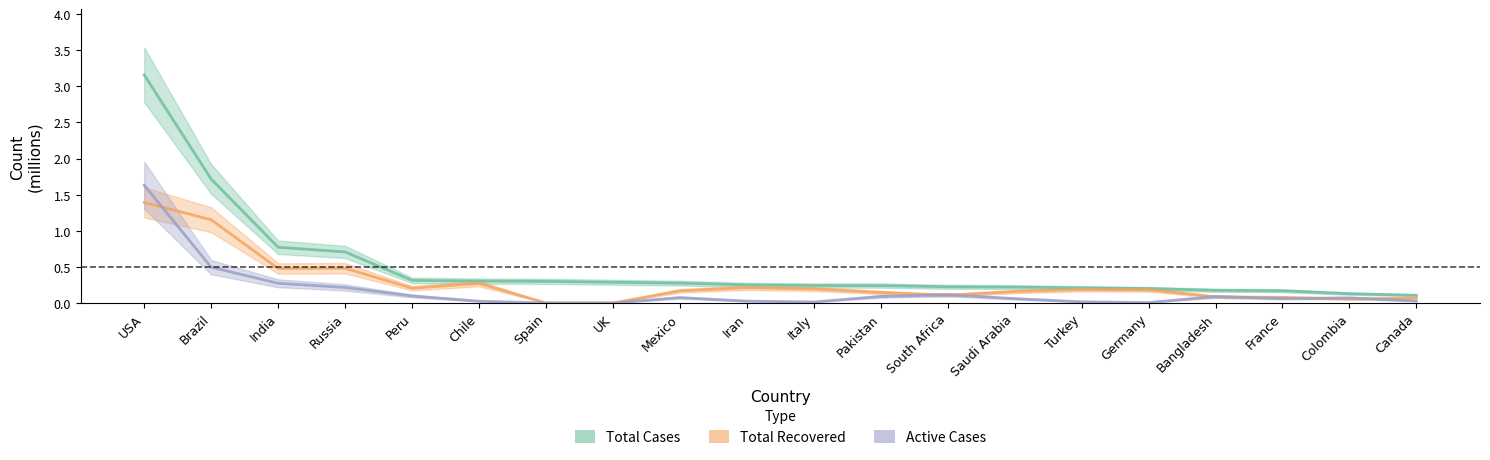

True or false: Active Cases and Total Cases intersect in this chart.

False